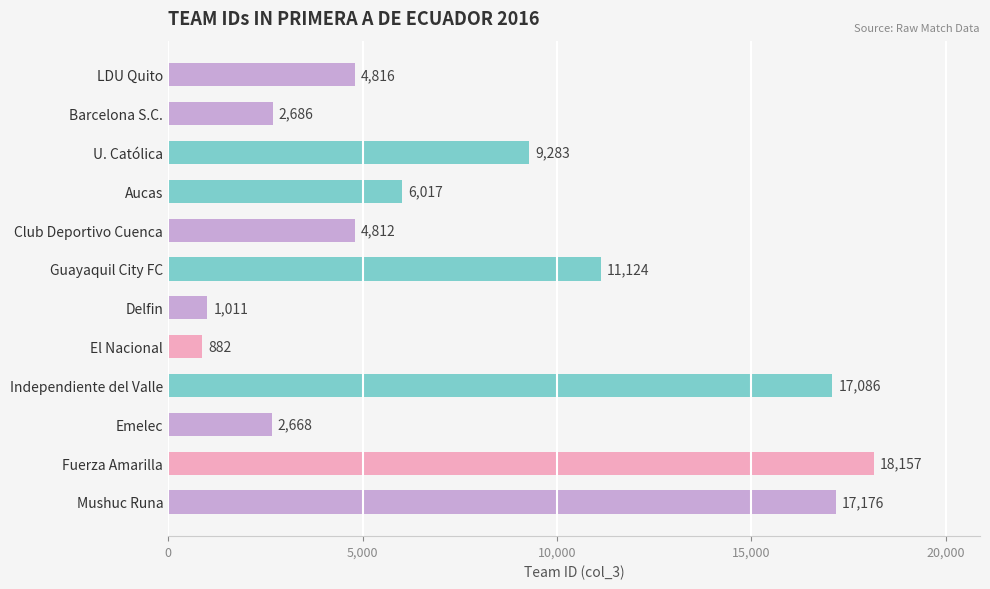

Reading top to bottom, what are all the values shown in this chart?

LDU Quito=4816	Barcelona S.C.=2686	U. Católica=9283	Aucas=6017	Club Deportivo Cuenca=4812	Guayaquil City FC=11124	Delfin=1011	El Nacional=882	Independiente del Valle=17086	Emelec=2668	Fuerza Amarilla=18157	Mushuc Runa=17176